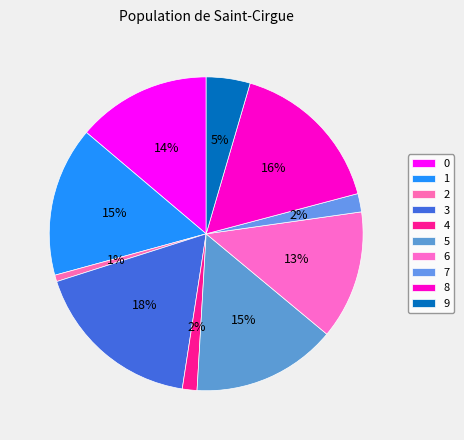

Does any single category account for the majority?

No